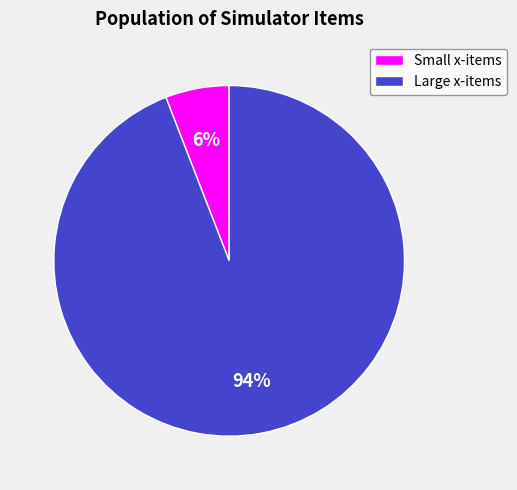

To the nearest percent, what is the average slice percentage?

50%